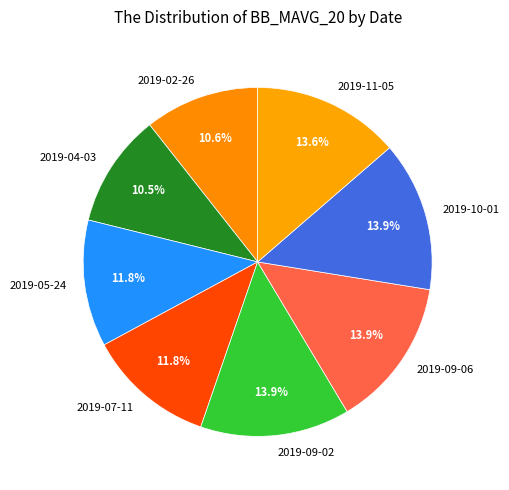

Is it true that 2019-09-06 is 14% of the pie?

True